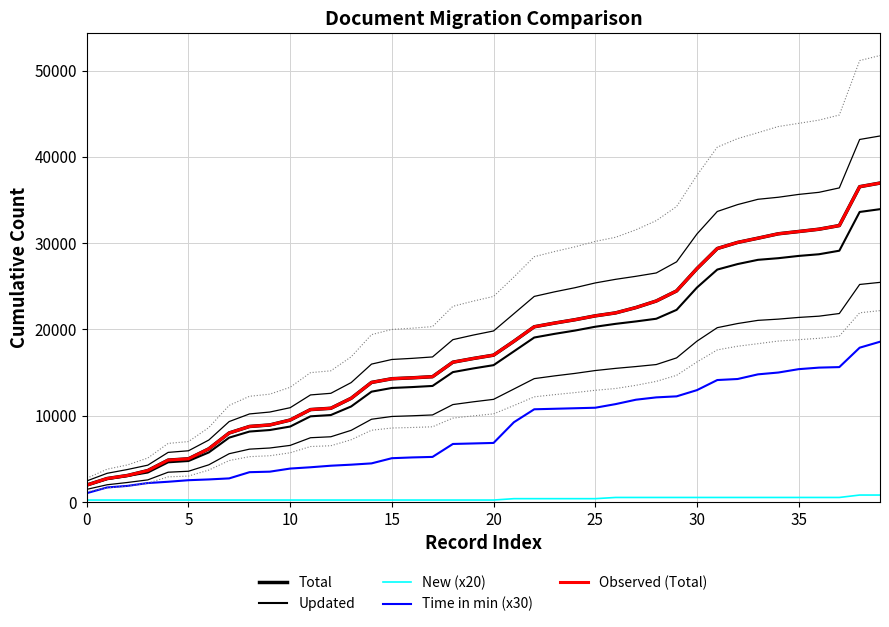

Which series has the largest range (max minus min)?

Total